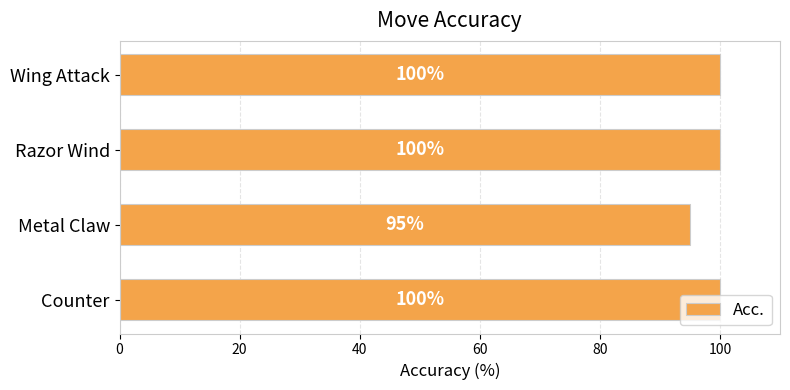

True or false: the data shows 95 at Metal Claw.

True